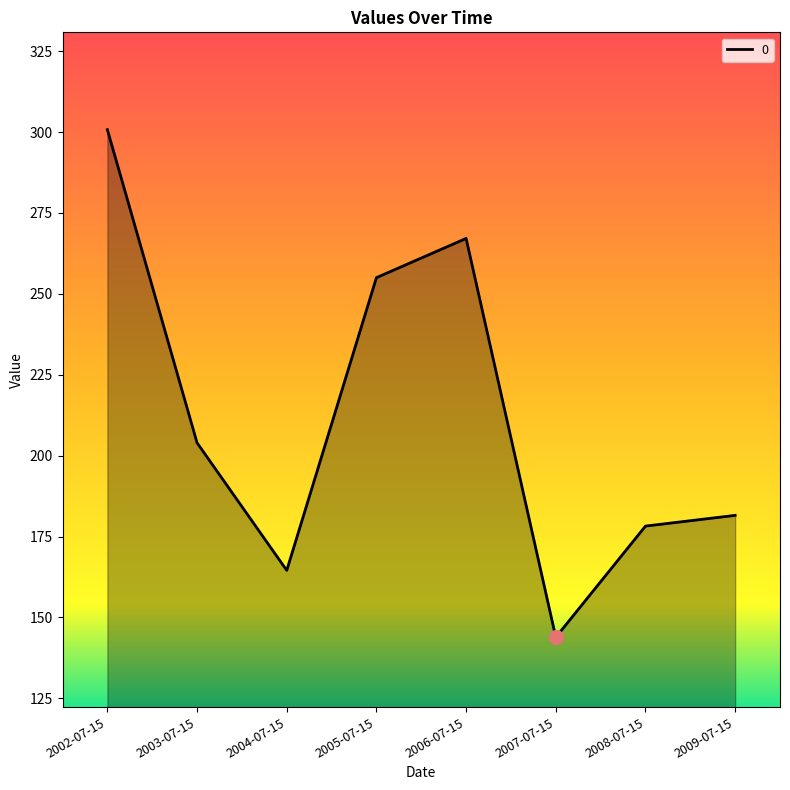

How many interior local valleys (lower than both neighbors) does the data have?

2